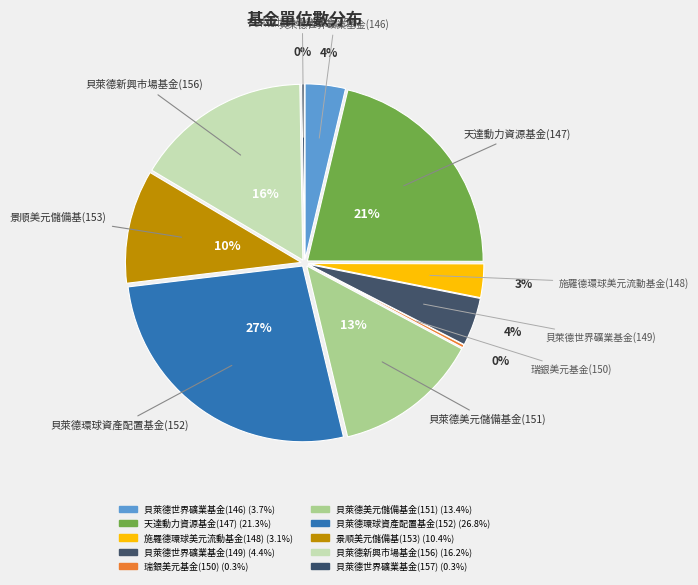

To the nearest percent, what is the average slice percentage?

10%